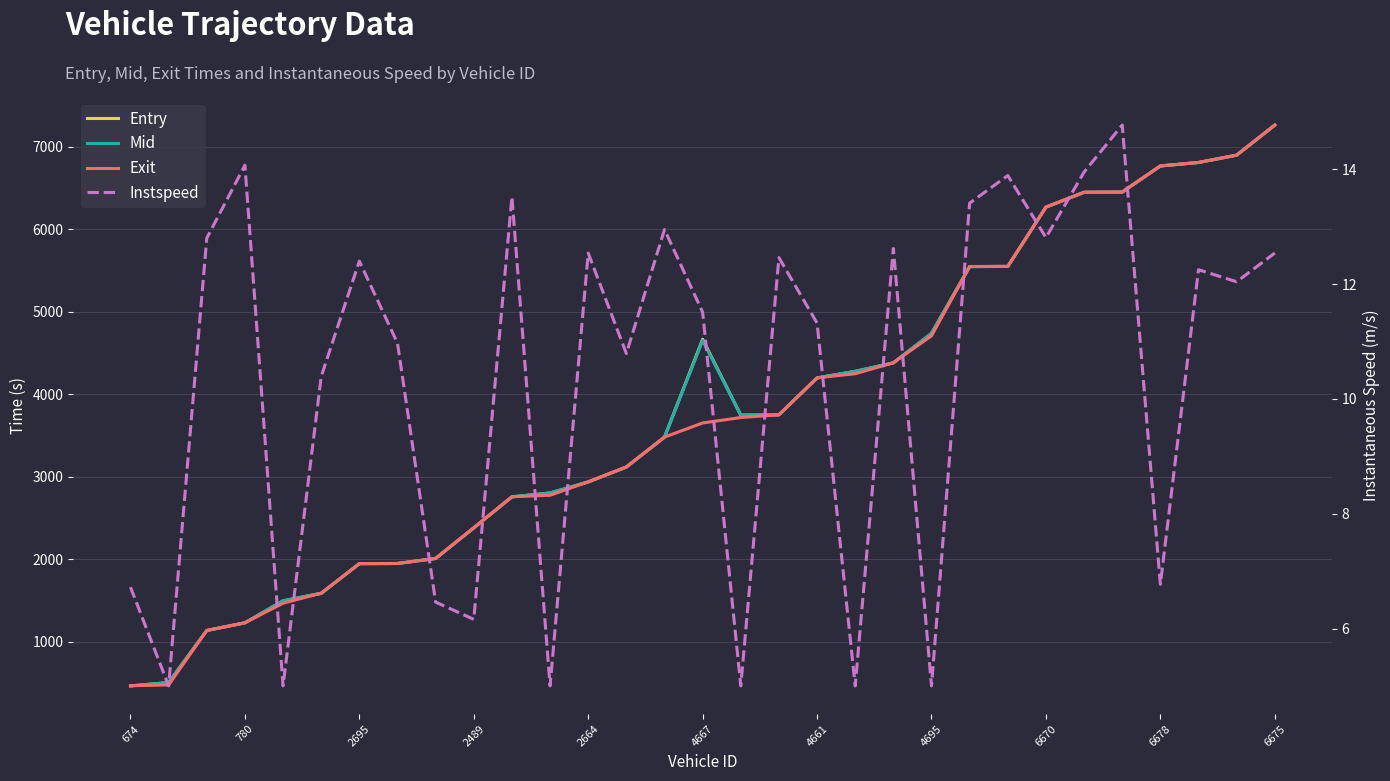

At which label is Mid closest to 3864?

17